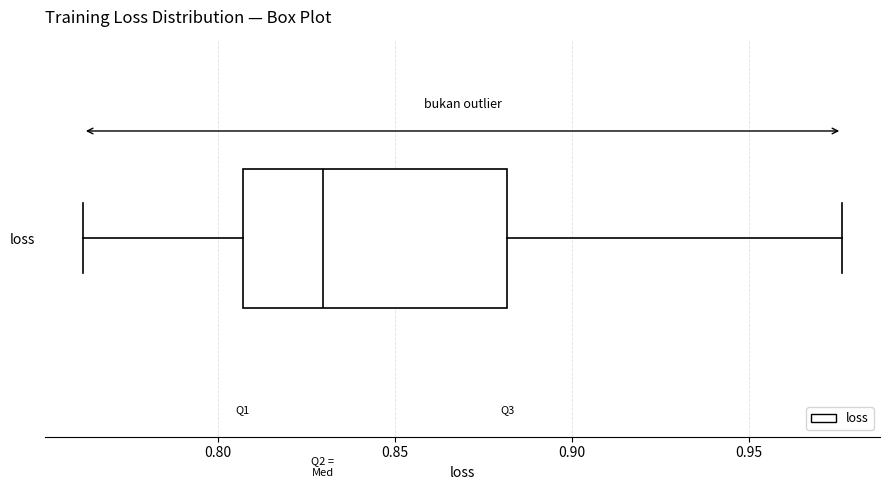

Where does the right whisker of the box for loss end on the x-axis? The values are not printed on the chart, so give them approximately, as read against the axis.

0.975